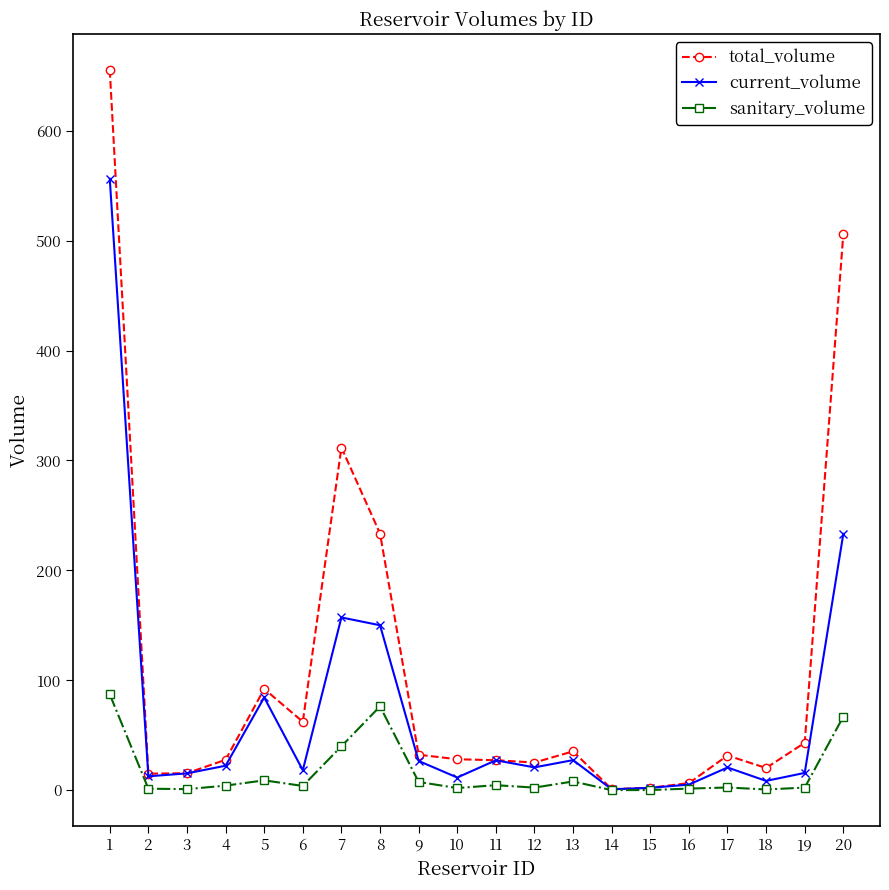

The value of sanitary_volume at 7 is 40.0. True or false?

True